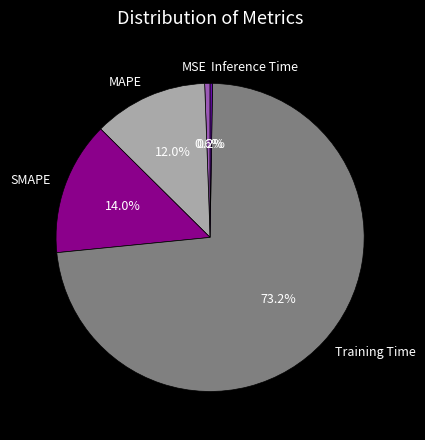

Between Training Time and MAPE, which is larger?

Training Time